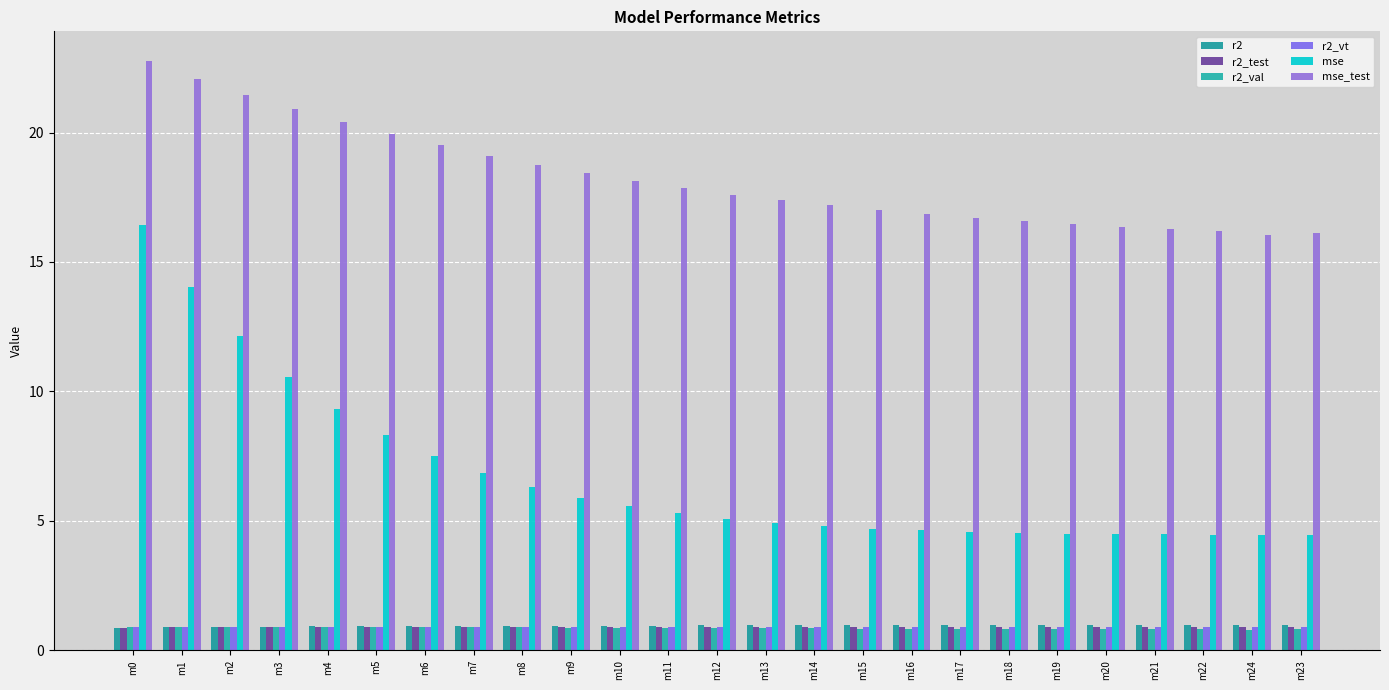

Is the value of r2_vt at m21 greater than the value of mse at m3?

No